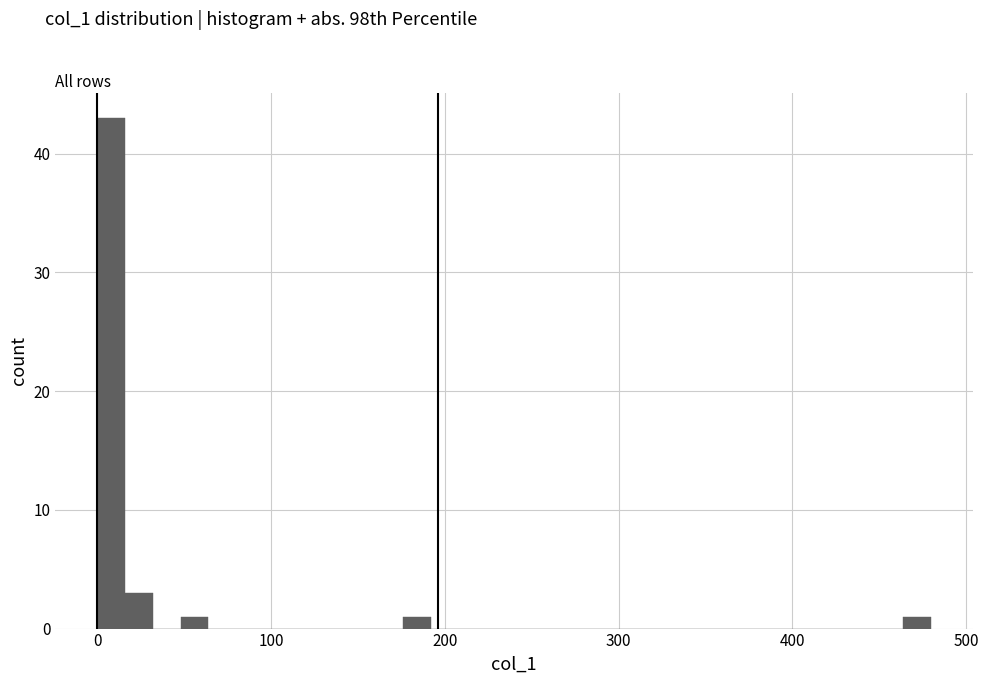

Around what value on the x-axis is the tallest bar? Give the approximate position of its centre, as read against the axis.

10